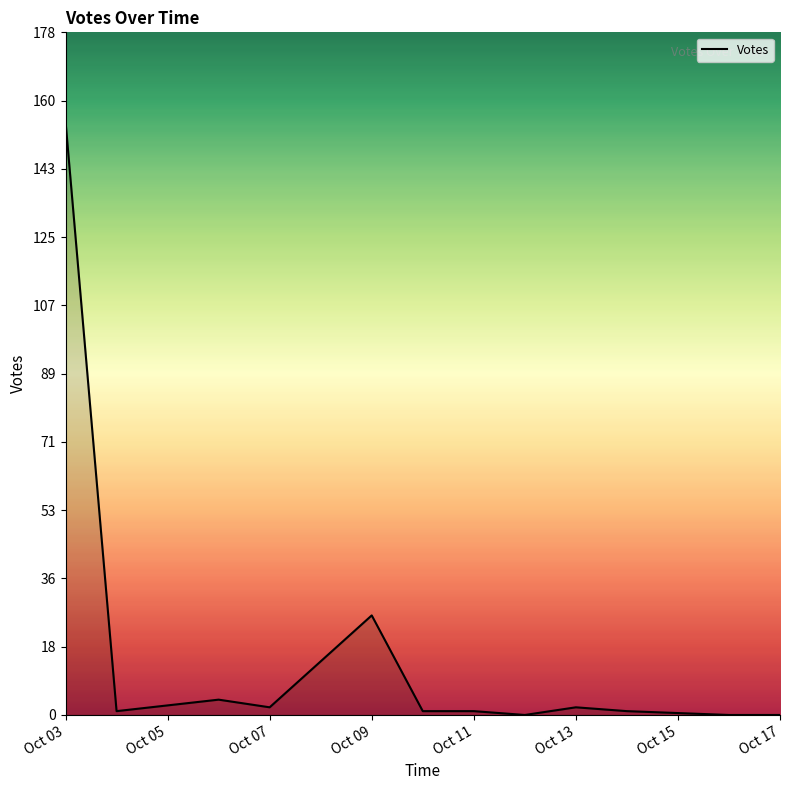

How many categories are shown in the chart?

12